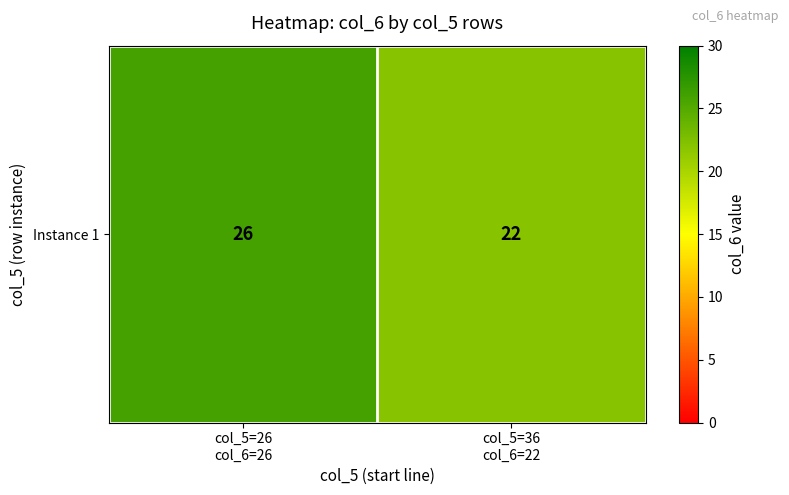

Rank the categories by value from highest to lowest.

col_5=26
col_6=26, col_5=36
col_6=22